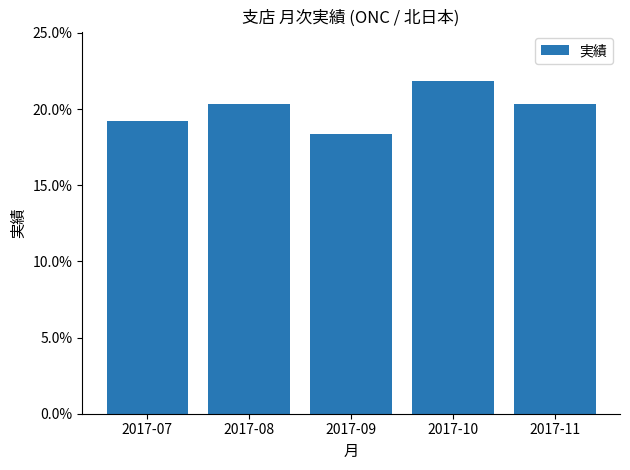

Are the bars horizontal?

No